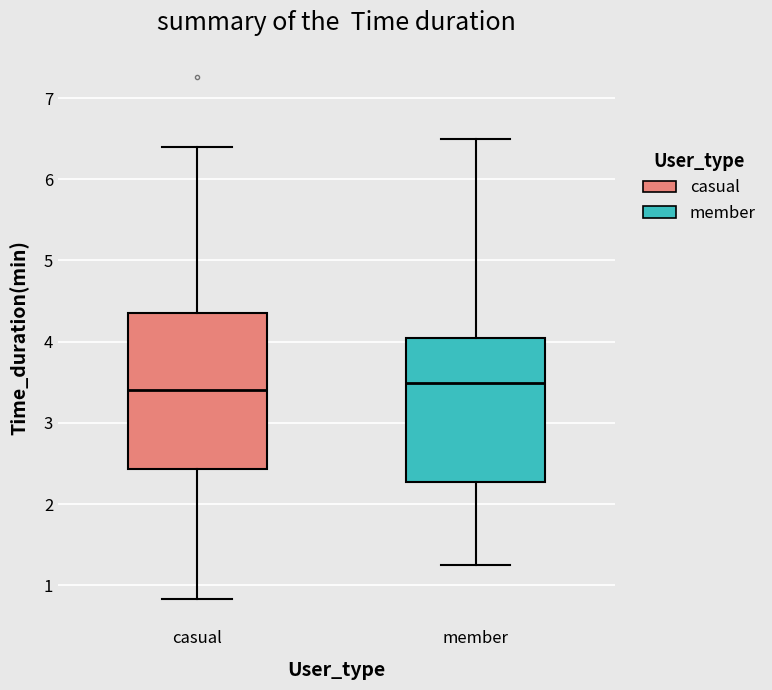

Reading left to right, transcribe this box plot: for each box, give where its median line is, the range the box spans, and where its two whiskers end, as read against the y-axis. The values are not printed on the chart, so give them approximately, as read against the axis.

casual: median 3.4, box 2.4 to 4.4, whiskers 0.8 to 6.4
member: median 3.5, box 2.3 to 4.0, whiskers 1.3 to 6.5